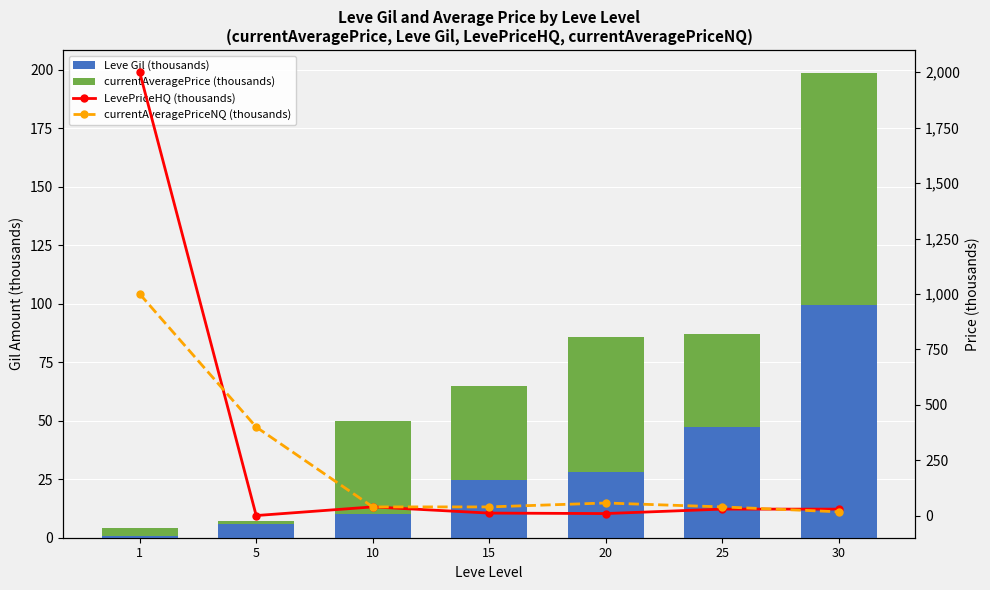

Where is currentAveragePriceNQ (thousands) nearest to the value 508?

5